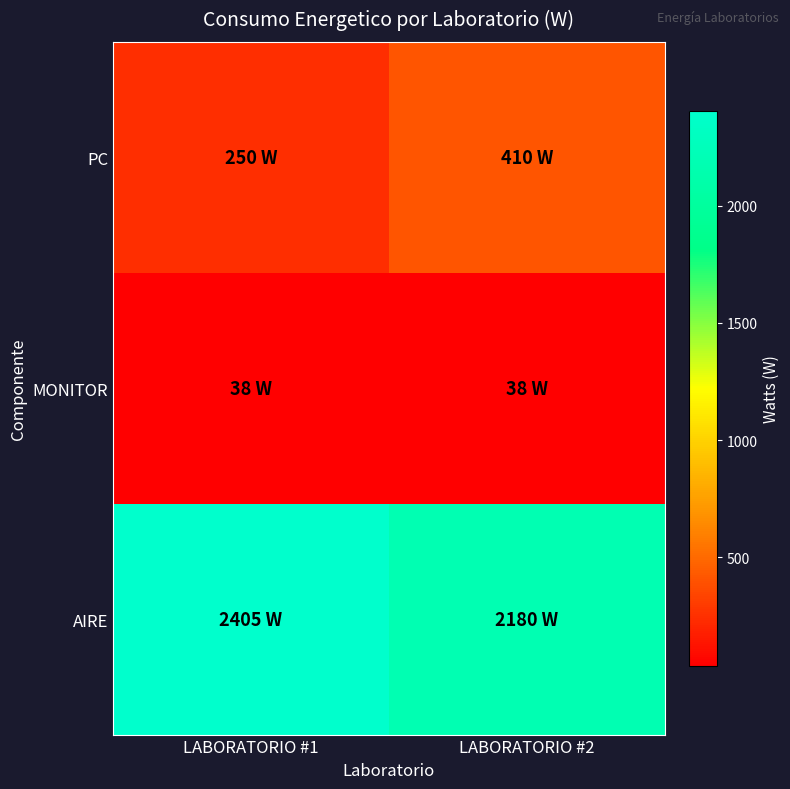

Rank the series at LABORATORIO #1 from highest to lowest value.

AIRE, PC, MONITOR